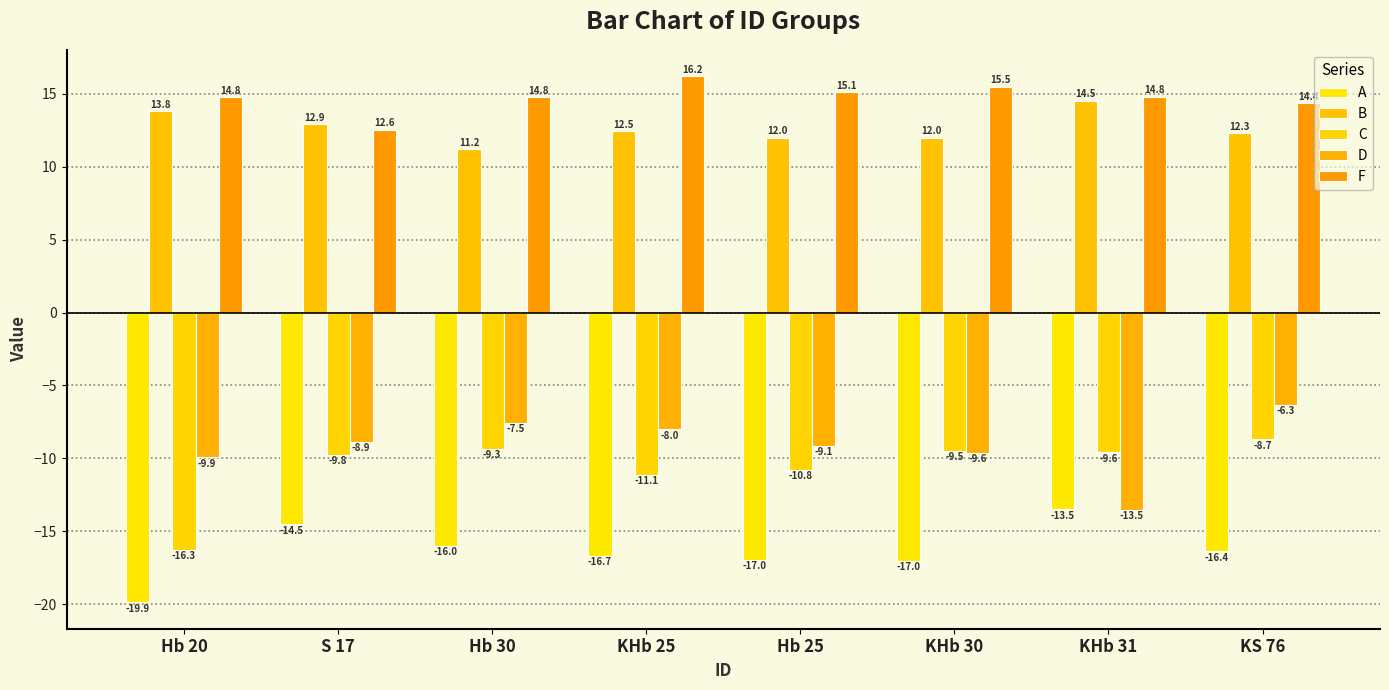

What is the label of the 8th bar from the left?

KS 76